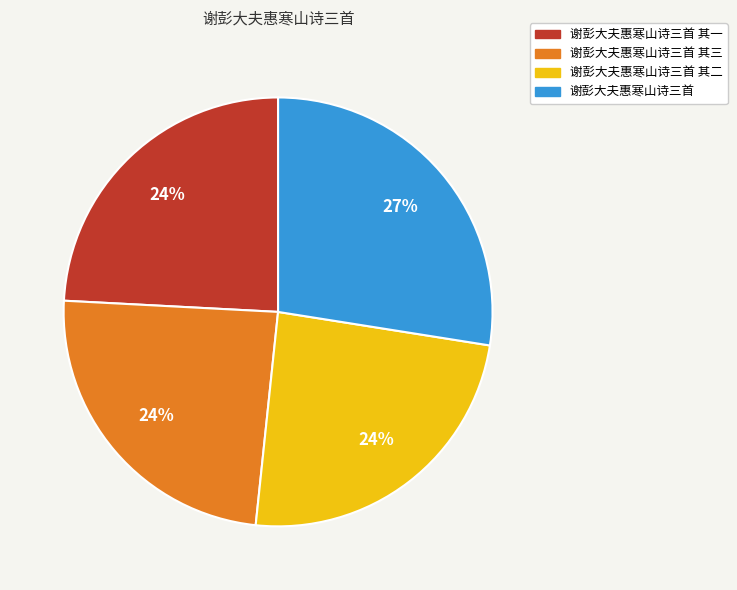

To the nearest percent, what is the average slice percentage?

25%